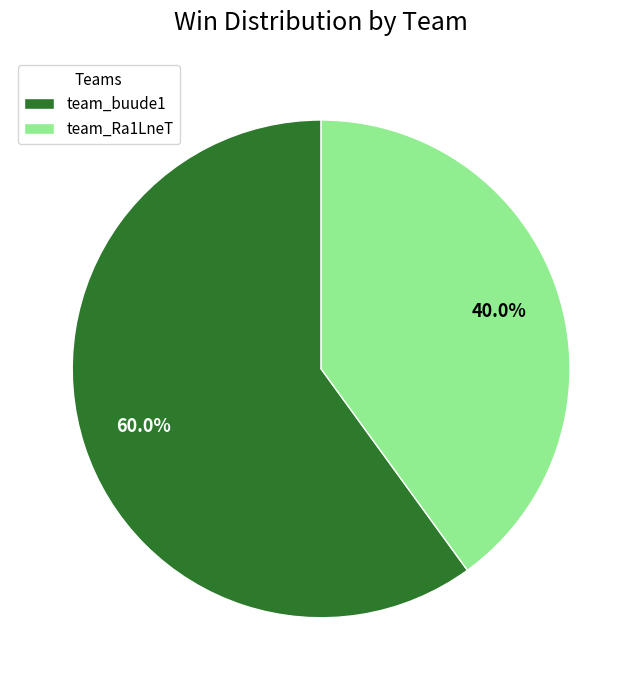

The team_buude1 slice represents 53% of the pie. True or false?

False